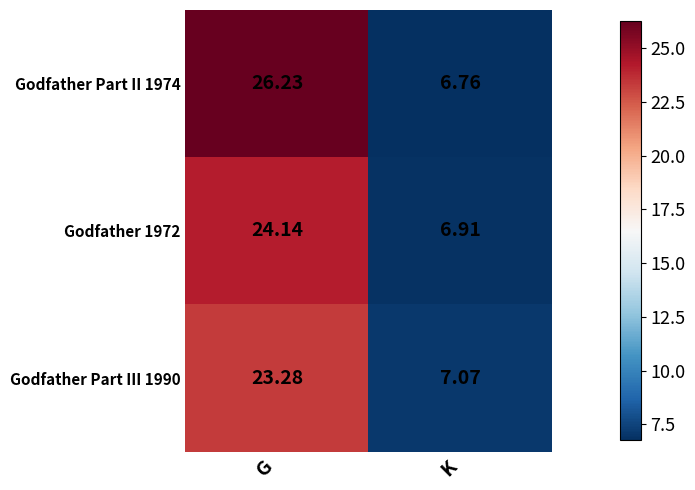

How many categories are shown in the chart?

2